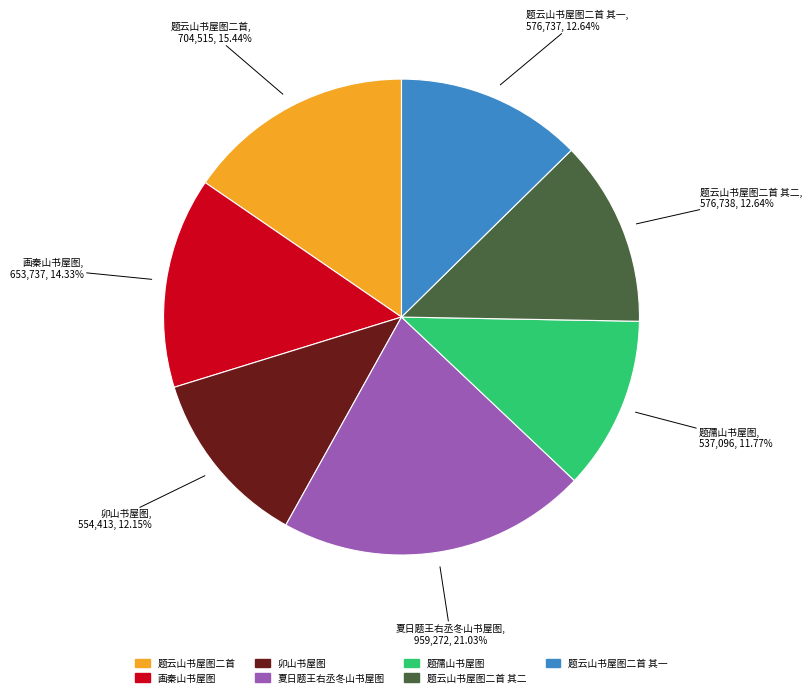

Is there any slice that represents more than half of the pie?

No